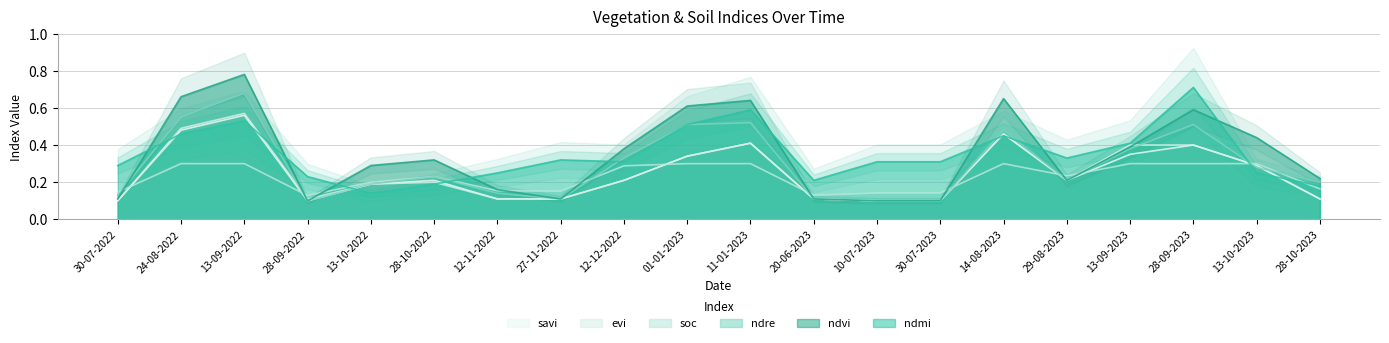

Is the value of ndmi at 13-10-2023 greater than the value of evi at 13-09-2022?

No